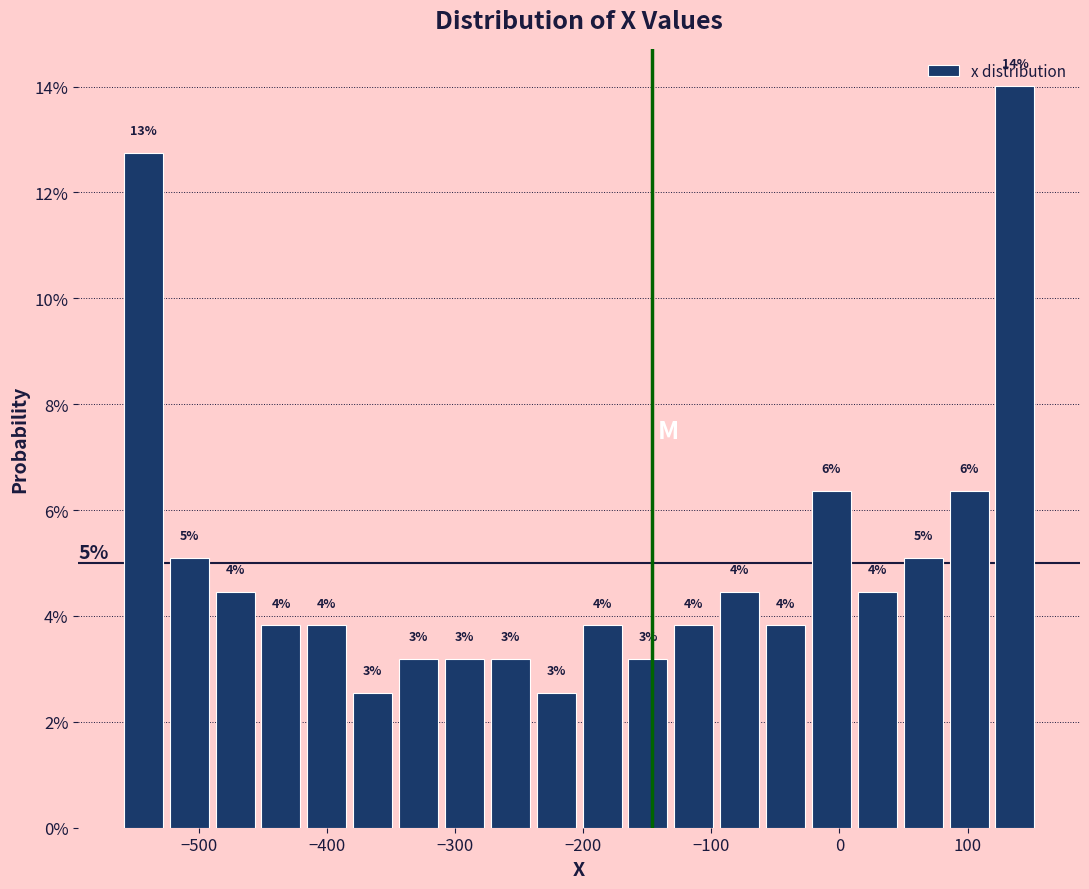

Around what value on the x-axis is the tallest bar? Give the approximate position of its centre, as read against the axis.

140